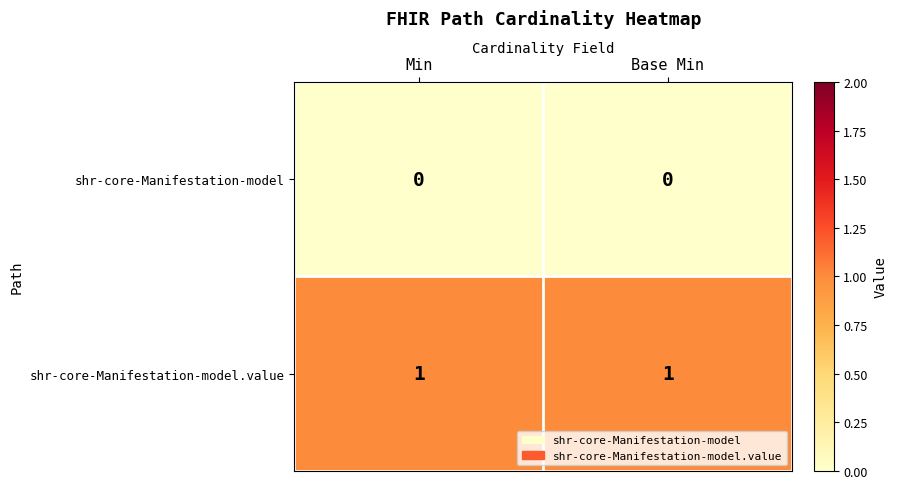

The shr-core-Manifestation-model.value series shows 1 at Min. True or false?

True